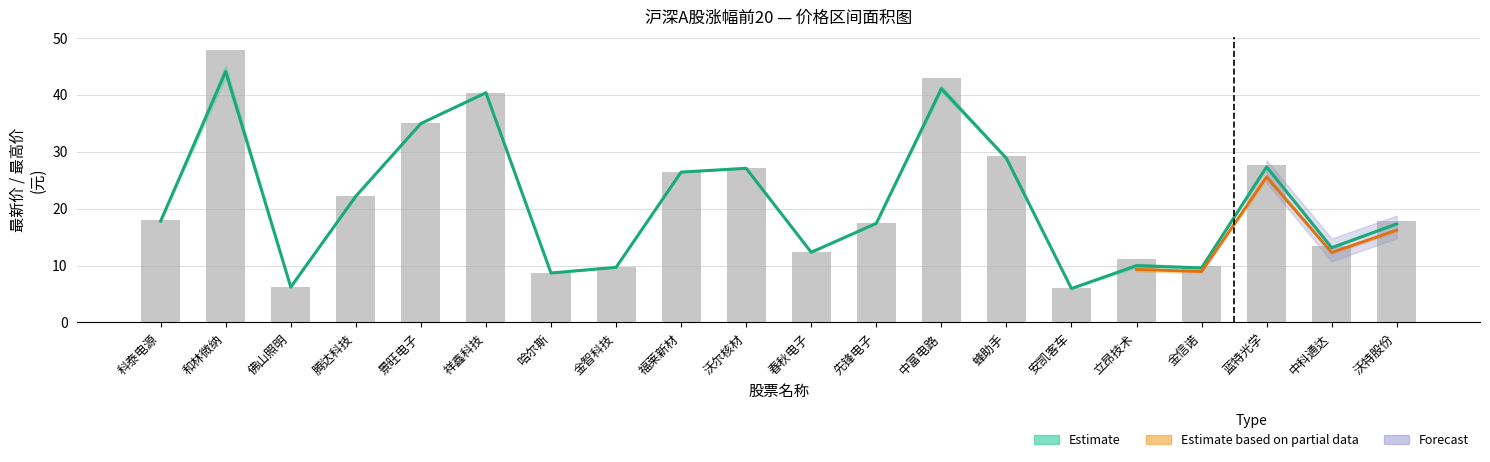

What is the difference between the maximum and second lowest values in the 最高 series?

41.6